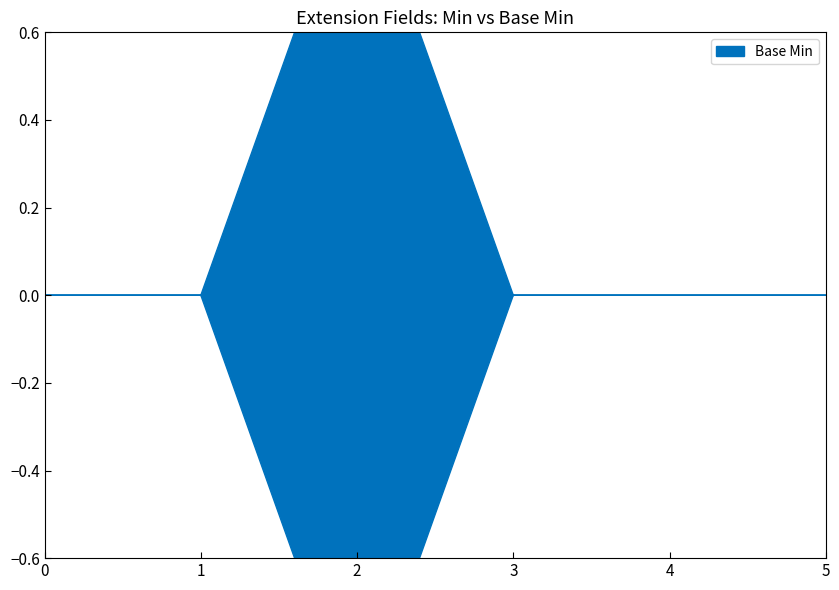

How many categories are shown in the chart?

6